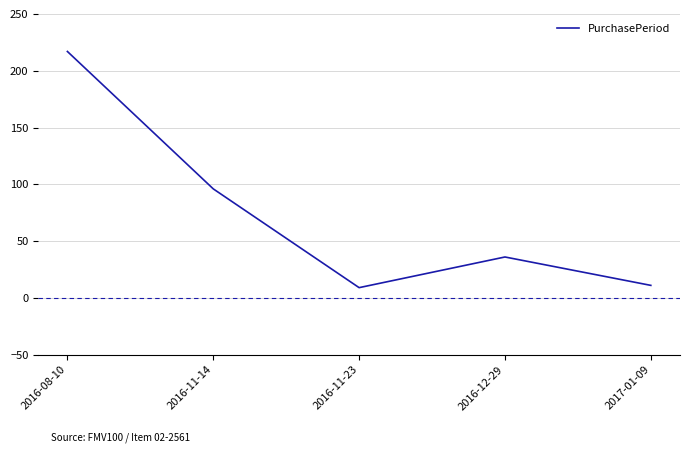

Reading left to right, what are all the values shown in this chart?

2016-08-10=217	2016-11-14=96	2016-11-23=9	2016-12-29=36	2017-01-09=11